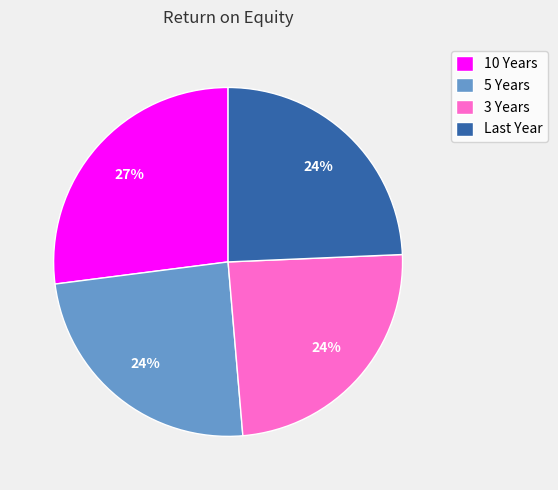

Is it true that 3 Years is 24% of the pie?

True